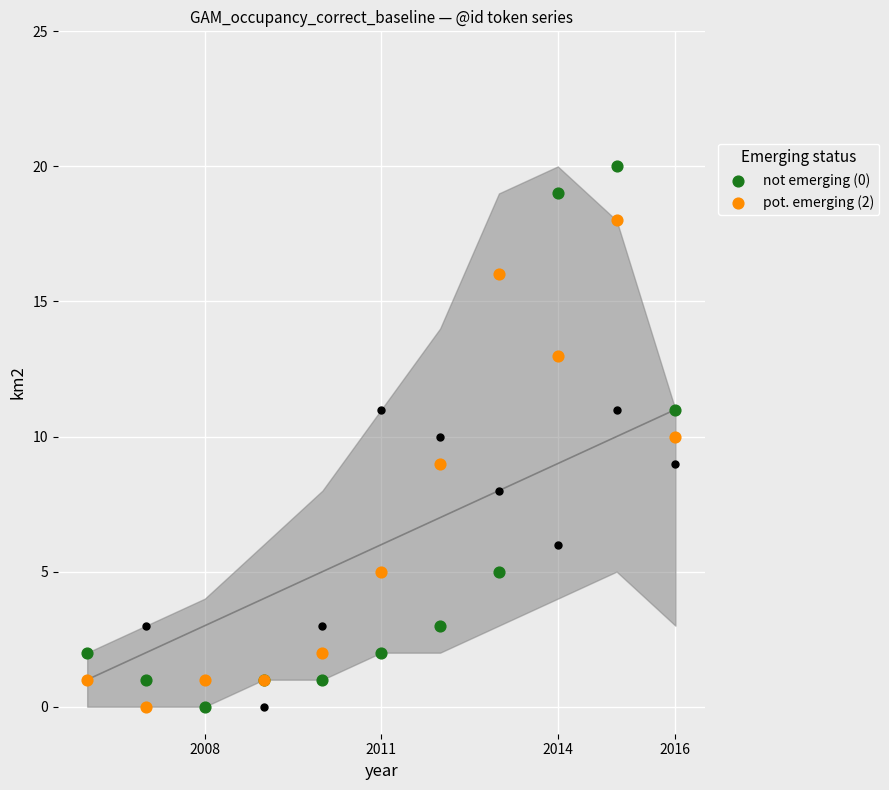

Which series reaches the maximum Y coordinate?

not emerging (0)